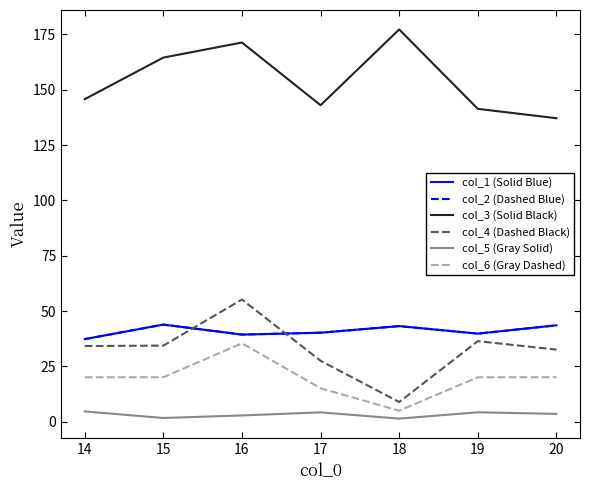

What is the minimum value for col_1 (Solid Blue)?

37.4